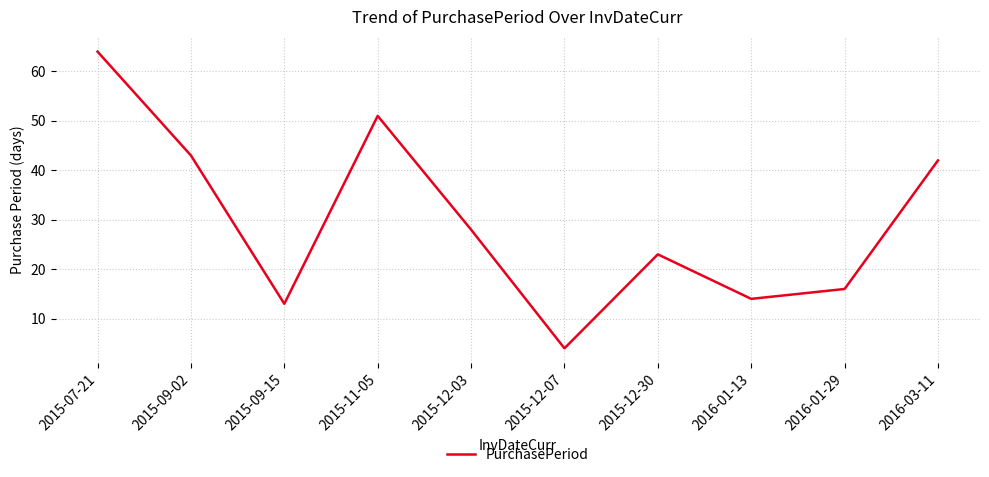

Rank the categories by value from lowest to highest.

2015-12-07, 2015-09-15, 2016-01-13, 2016-01-29, 2015-12-30, 2015-12-03, 2016-03-11, 2015-09-02, 2015-11-05, 2015-07-21